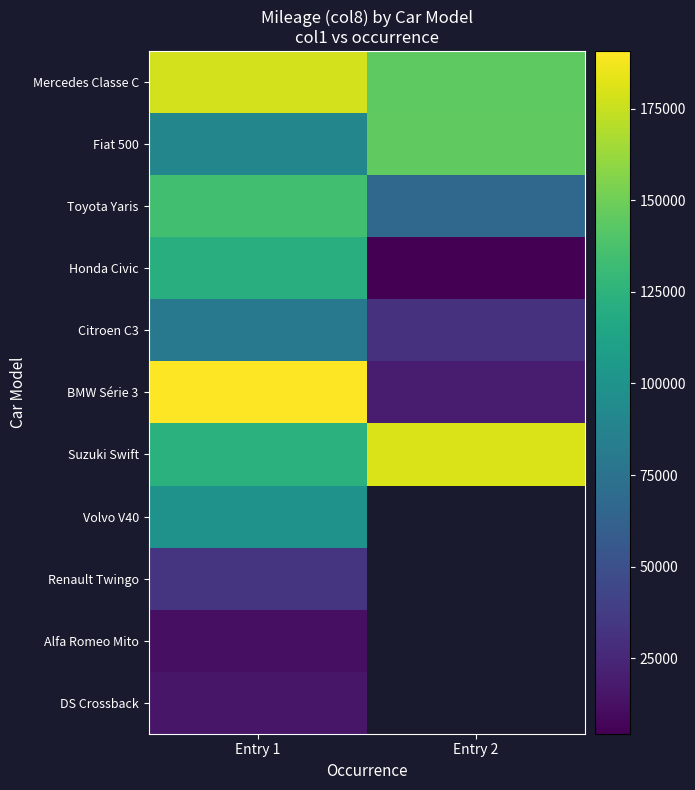

How many series are shown in this chart?

11